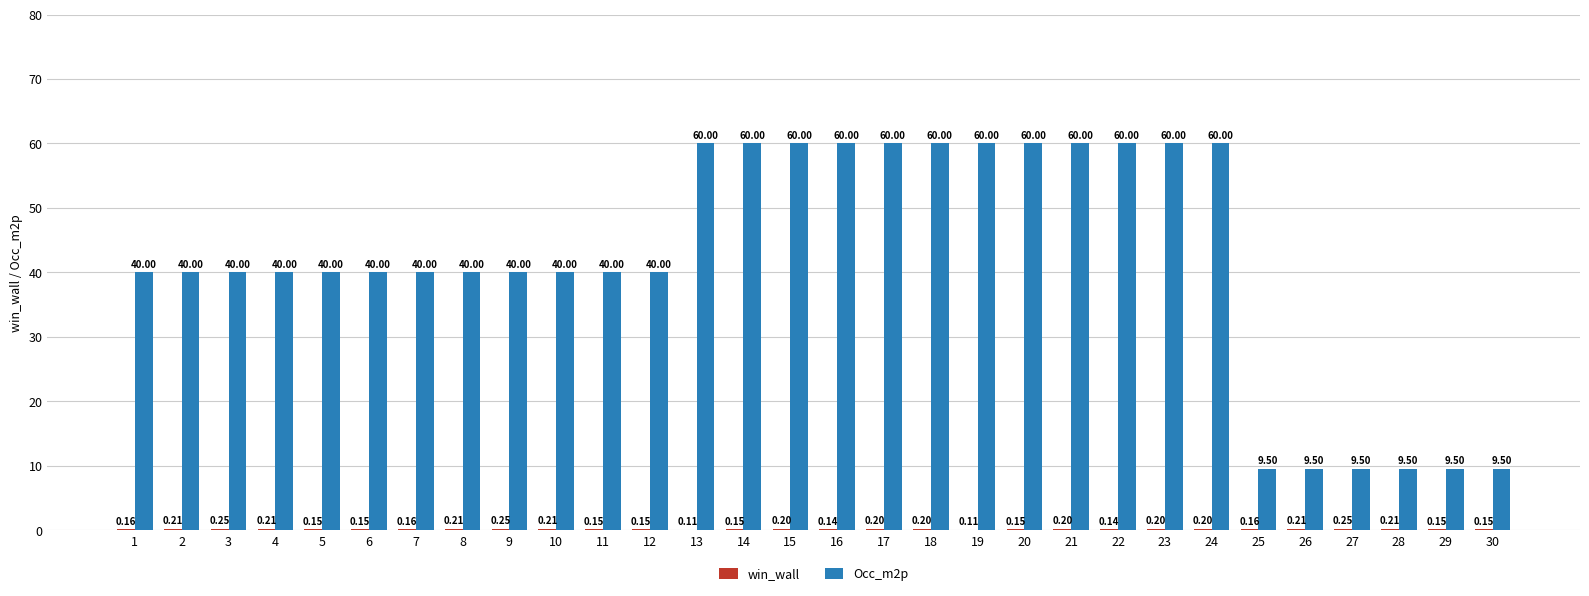

Which series has the largest total across all categories?

Occ_m2p